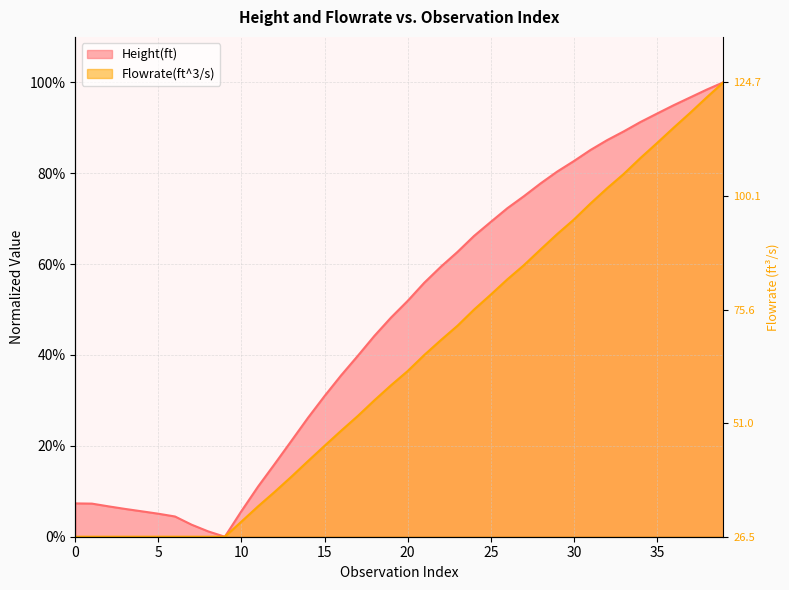

Where is the first local minimum for Height(ft)?

9